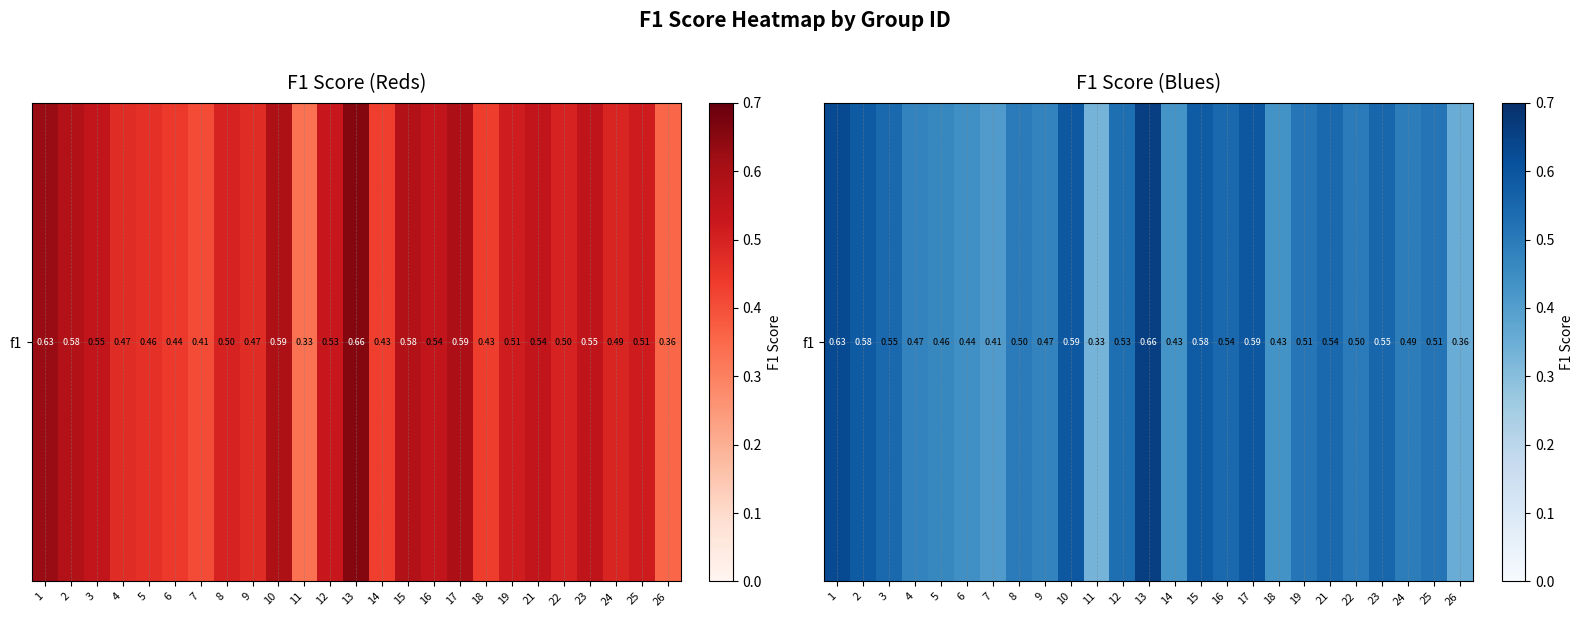

True or false: the data shows 0.8 at 6.

False